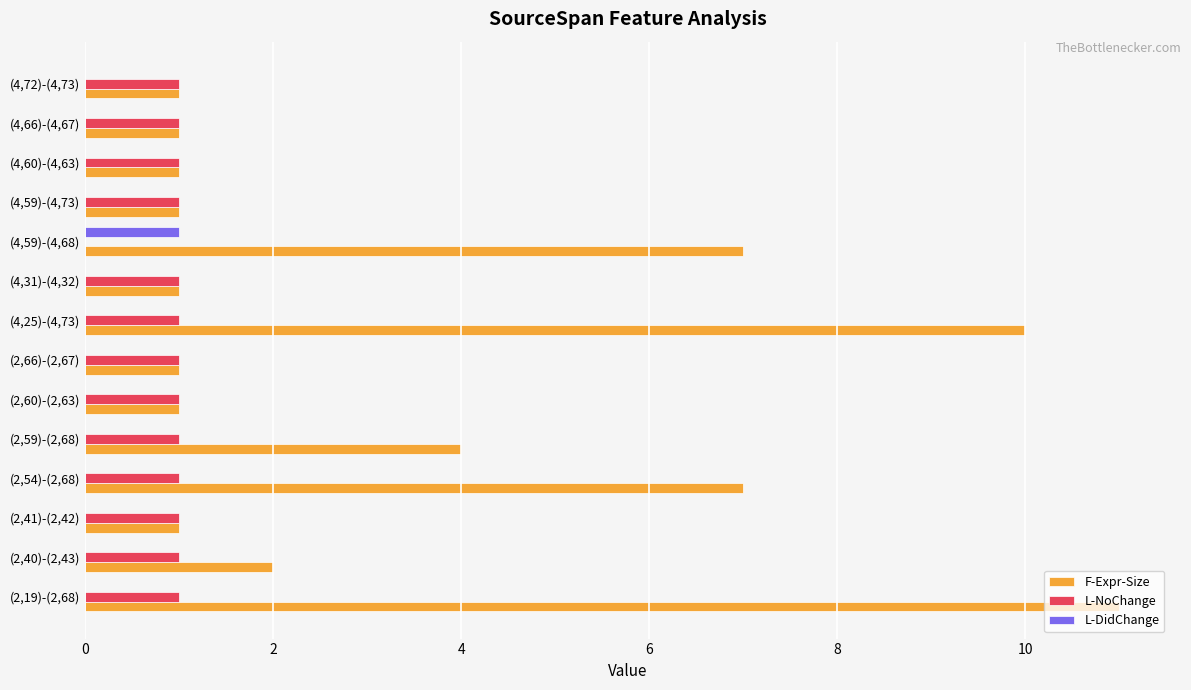

Is the value of L-NoChange at (4,66)-(4,67) greater than the value of L-DidChange at (2,66)-(2,67)?

Yes